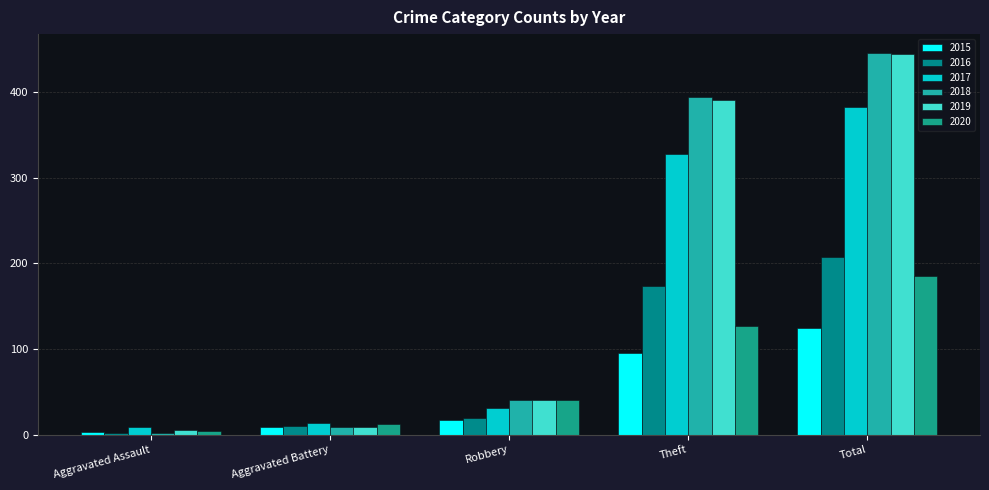

Is it true that 2016 equals 65 at Total?

False